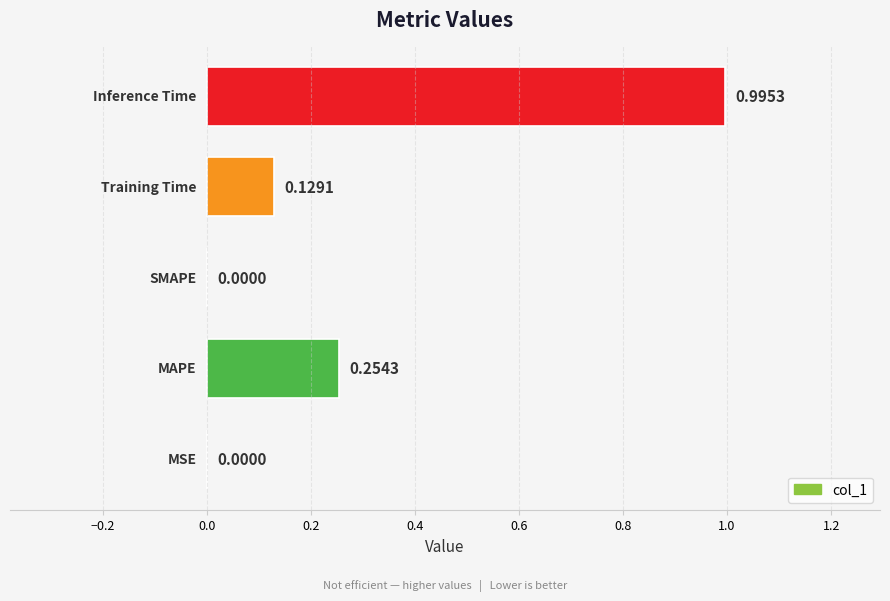

What is the sum of all values?

1.4